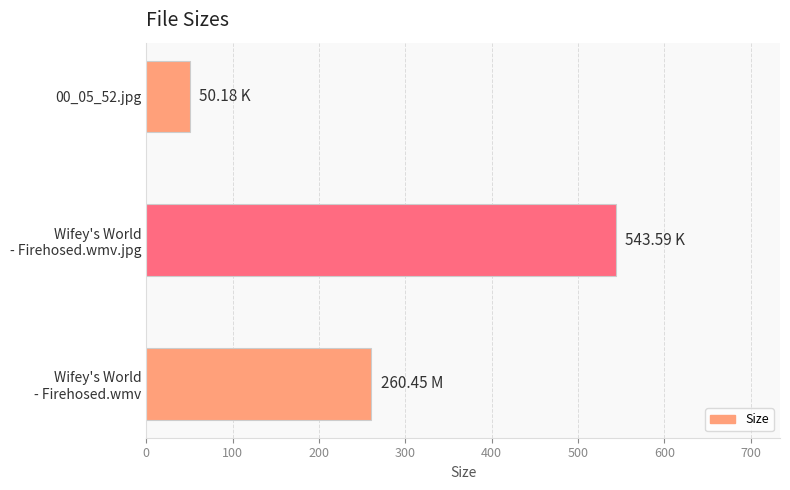

What is the sum of all values?

854.2